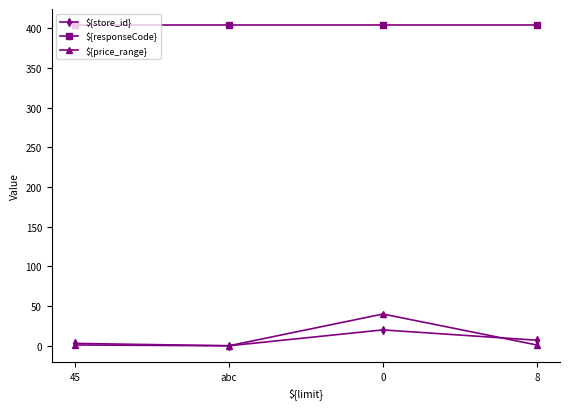

What is the label of the 2nd point from the left?

abc